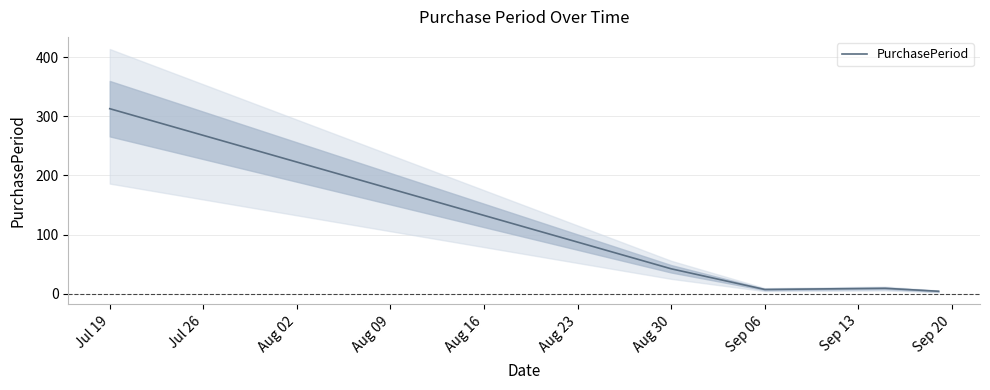

True or false: PurchasePeriod has a value of 475 at Jul 19.

False